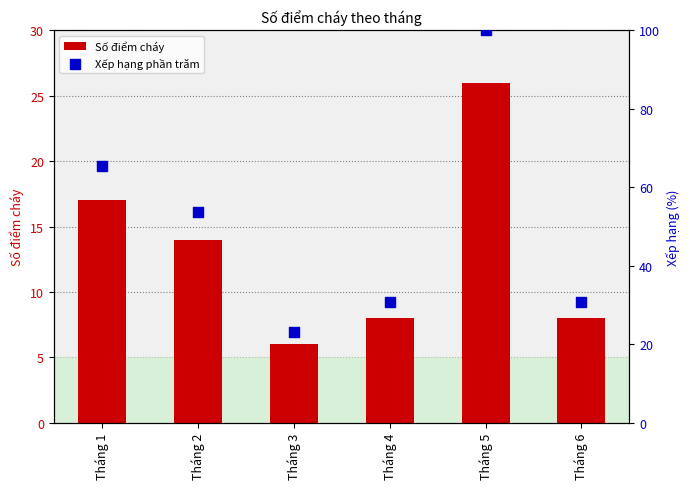

What is the total value across all series at Tháng 5?

126.0